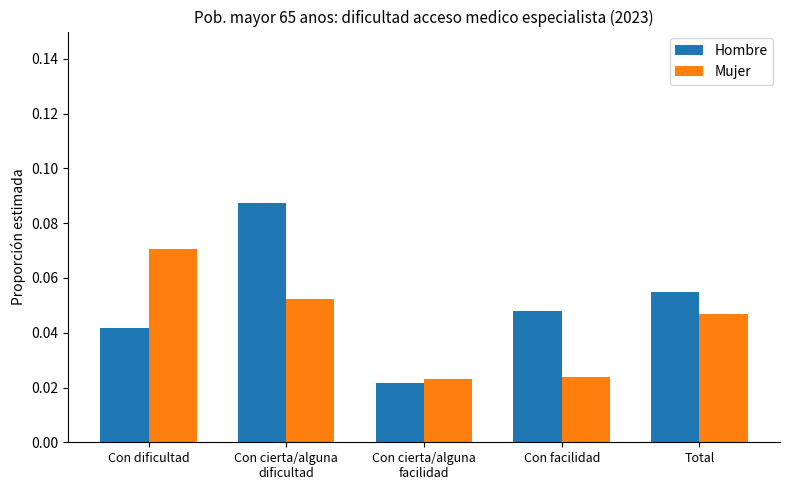

Which series has the largest total across all categories?

Hombre